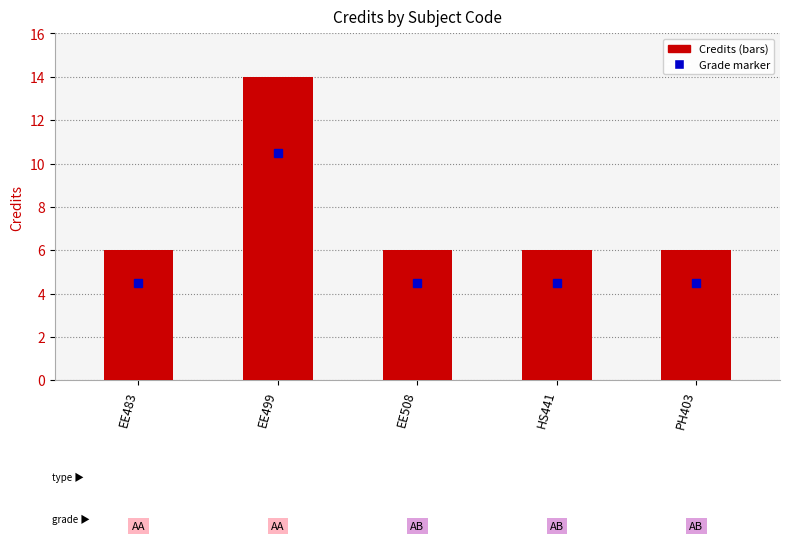

Reading left to right, extract all data points from this chart.

6	14	6	6	6